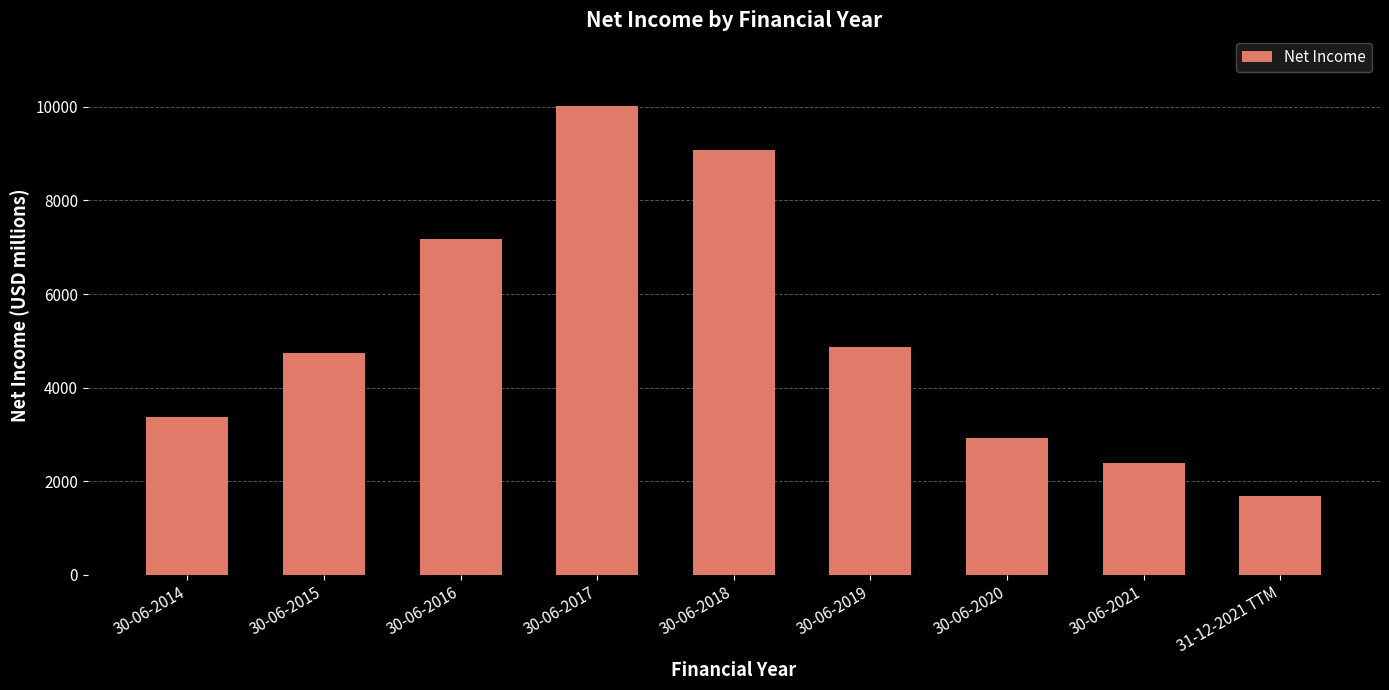

Reading left to right, transcribe all the data shown in this chart.

30-06-2014=3372.0	30-06-2015=4730.0	30-06-2016=7168.0	30-06-2017=10027.0	30-06-2018=9071.3	30-06-2019=4873.7	30-06-2020=2925.0	30-06-2021=2379.0	31-12-2021 TTM=1673.0